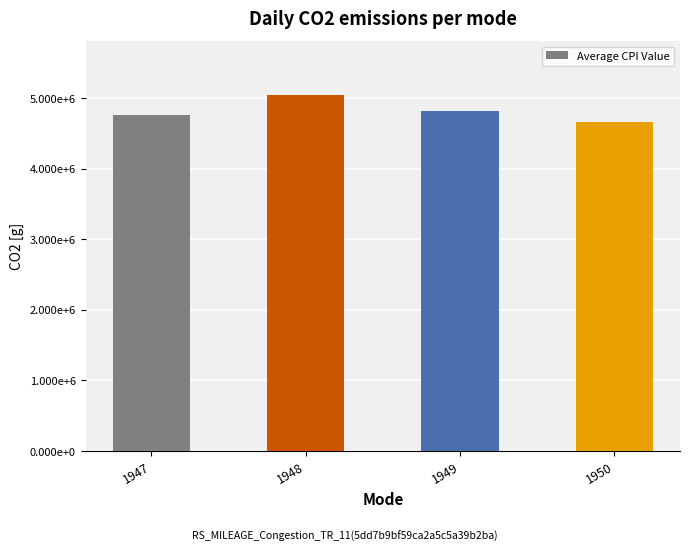

Are the bars horizontal?

No